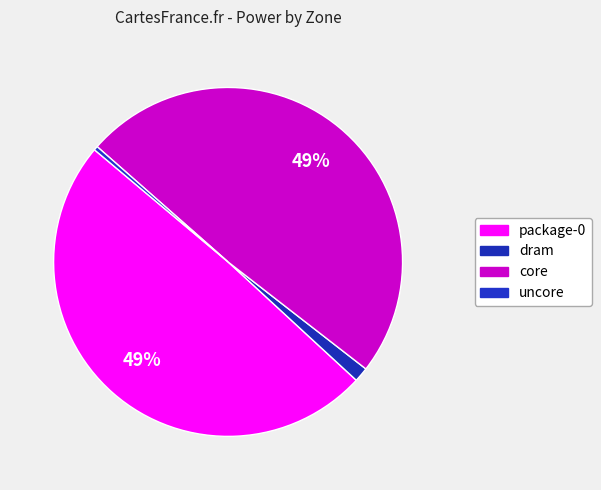

Which slice is the smallest?

uncore